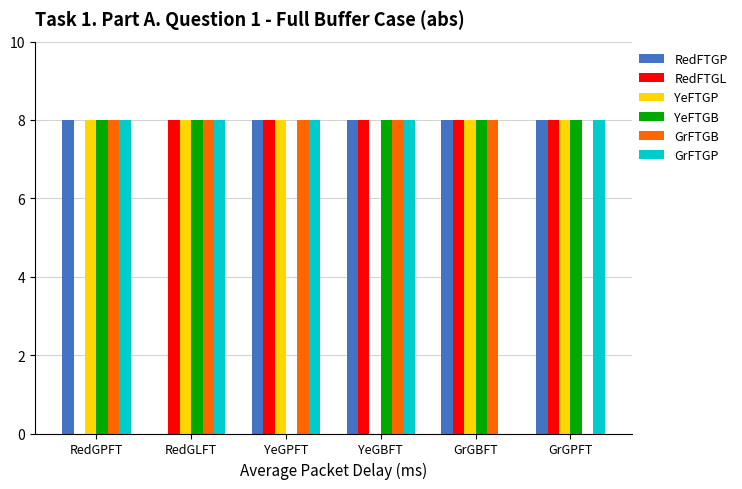

Reading right to left, list all the values displayed in this chart.

RedFTGP: GrGPFT=8	GrGBFT=8	YeGBFT=8	YeGPFT=8	RedGLFT=0	RedGPFT=8
RedFTGL: GrGPFT=8	GrGBFT=8	YeGBFT=8	YeGPFT=8	RedGLFT=8	RedGPFT=0
YeFTGP: GrGPFT=8	GrGBFT=8	YeGBFT=0	YeGPFT=8	RedGLFT=8	RedGPFT=8
YeFTGB: GrGPFT=8	GrGBFT=8	YeGBFT=8	YeGPFT=0	RedGLFT=8	RedGPFT=8
GrFTGB: GrGPFT=0	GrGBFT=8	YeGBFT=8	YeGPFT=8	RedGLFT=8	RedGPFT=8
GrFTGP: GrGPFT=8	GrGBFT=0	YeGBFT=8	YeGPFT=8	RedGLFT=8	RedGPFT=8